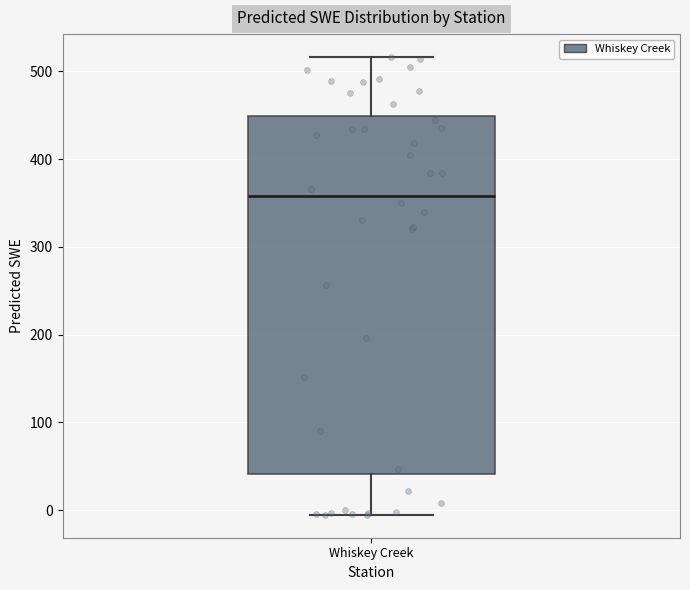

Transcribe this box plot: give where the median line is, the range the box spans, and where the two whiskers end, as read against the y-axis. The values are not printed on the chart, so give them approximately, as read against the axis.

median 360, box 40 to 450, whiskers -10 to 520